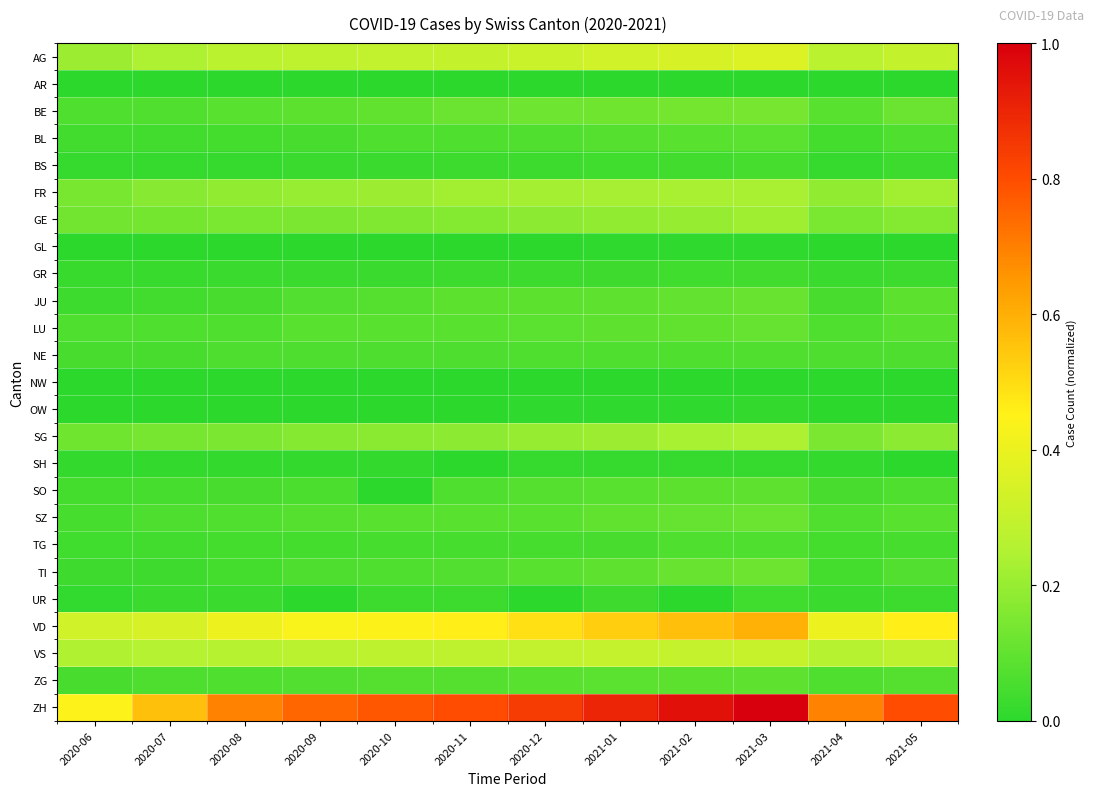

Rank the series at 2021-03 from lowest to highest value.

AR, NW, GL, OW, SH, UR, GR, BS, TG, NE, BL, SO, ZG, LU, JU, SZ, TI, BE, GE, FR, SG, VS, AG, VD, ZH